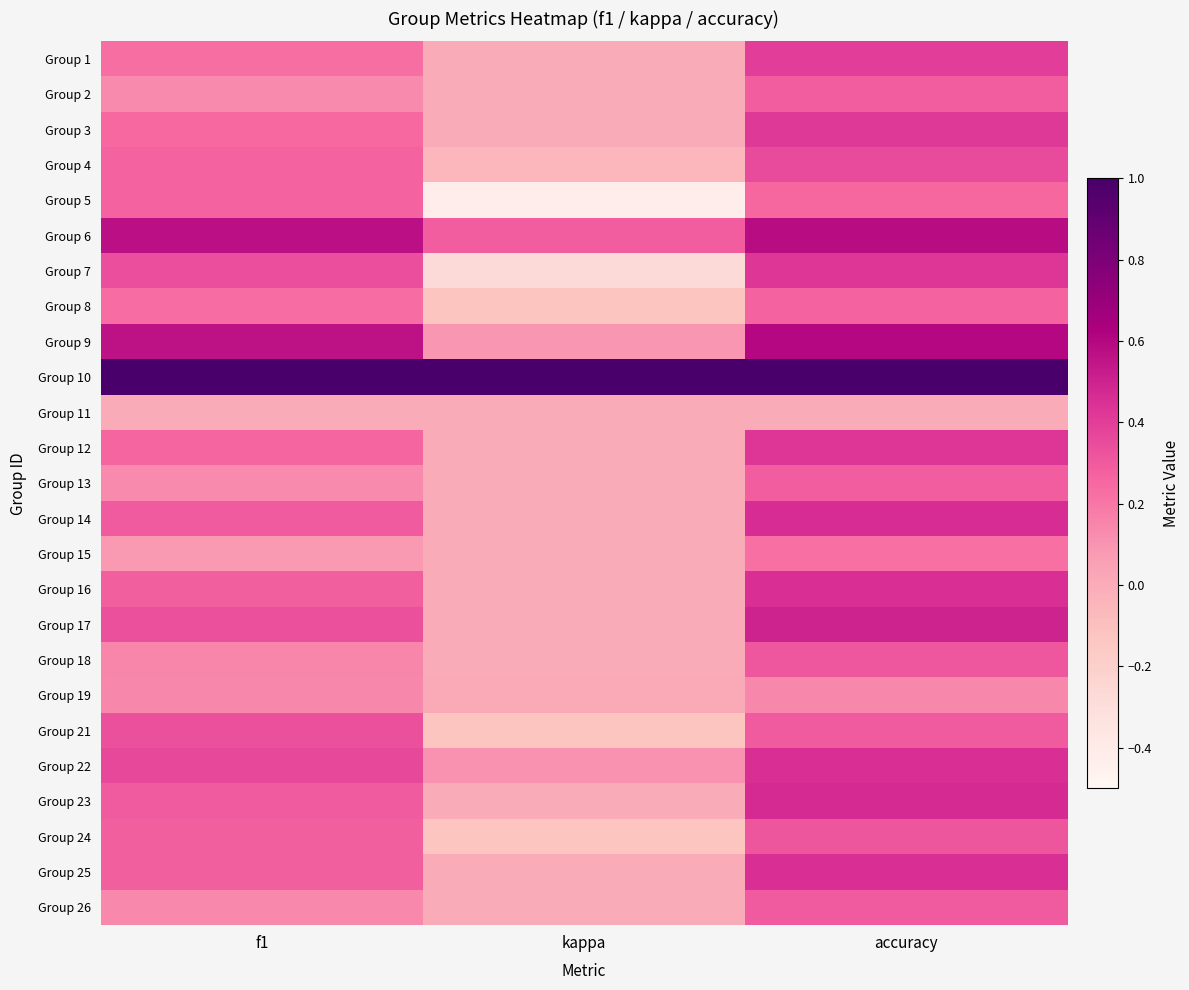

What is the difference between the highest and lowest values at kappa?

1.4